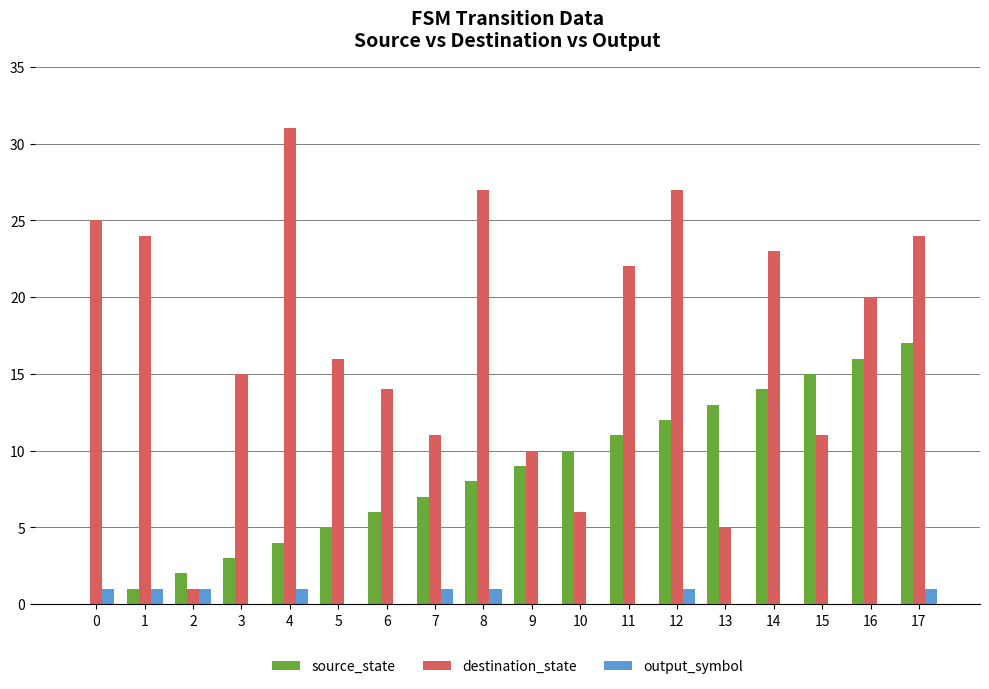

How many positive values does the source_state series have?

17